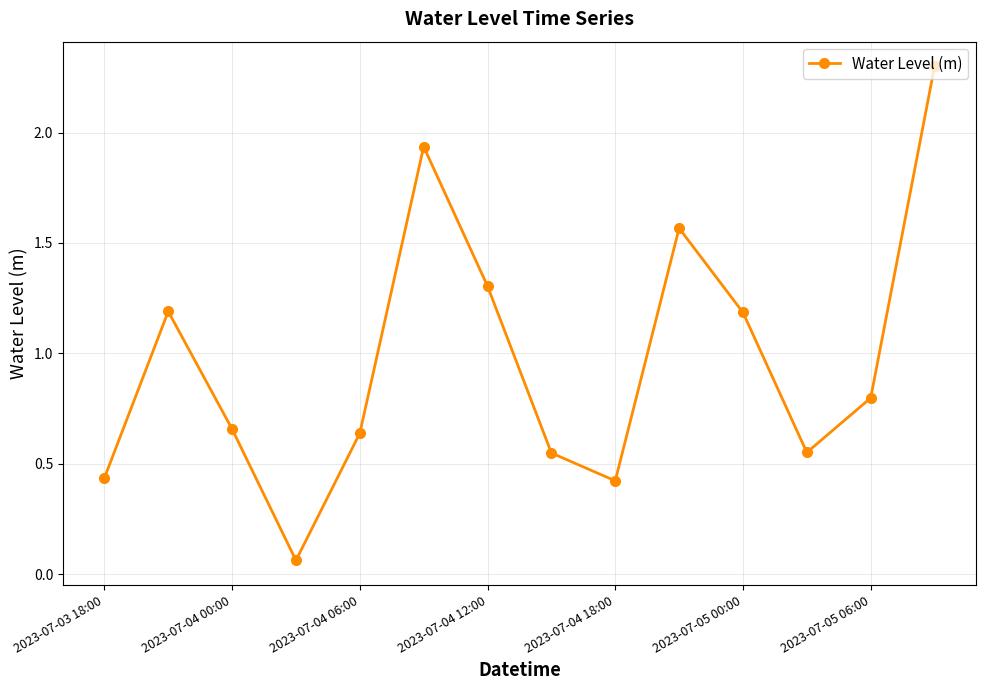

True or false: the data has more than 0 interior local peaks.

True